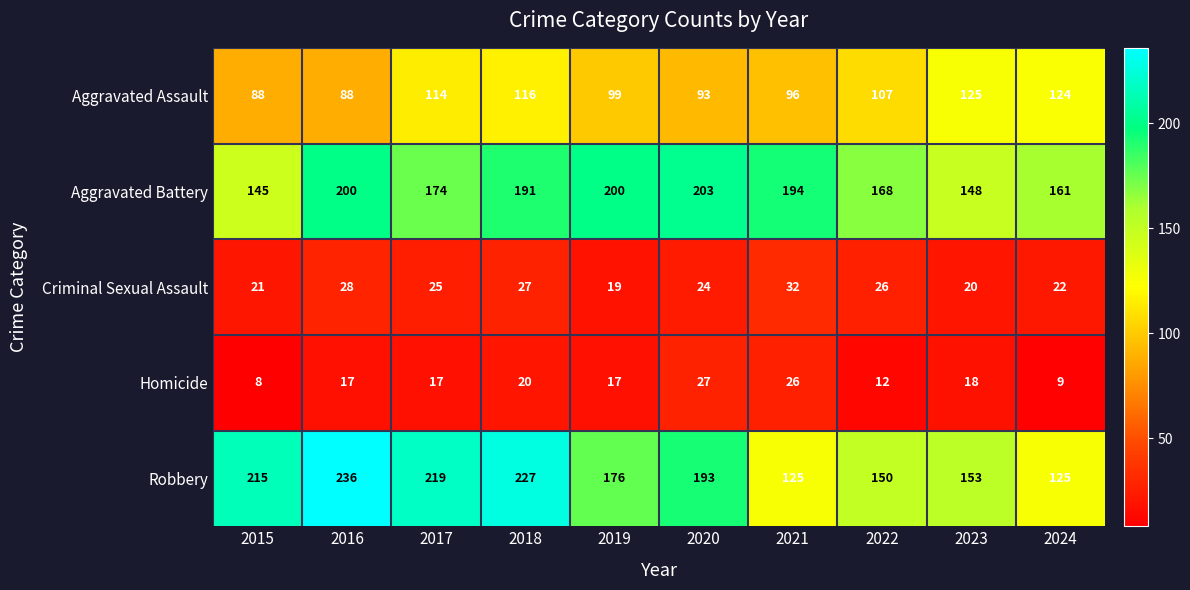

Which series has the largest total across all categories?

Robbery